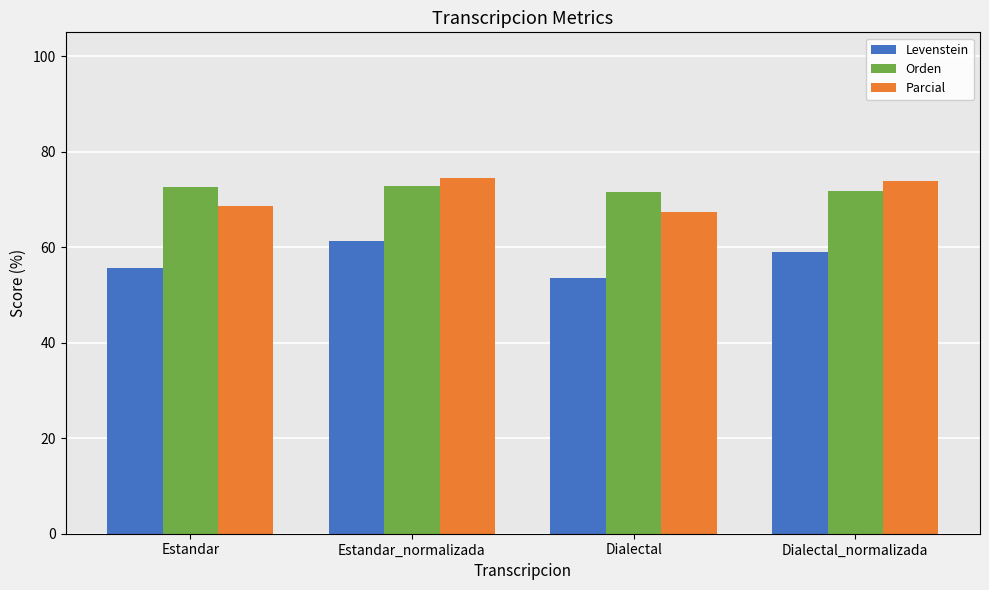

How many Orden values are between 71 and 72?

2